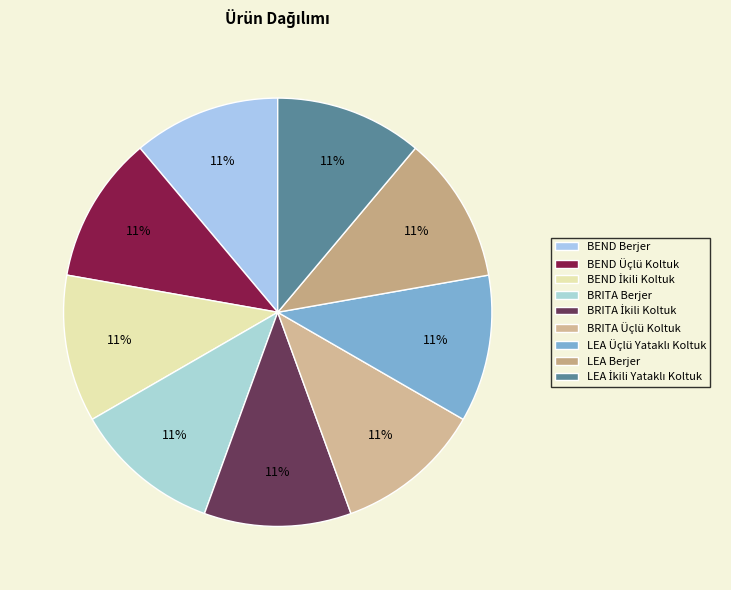

Is there any slice that represents more than half of the pie?

No